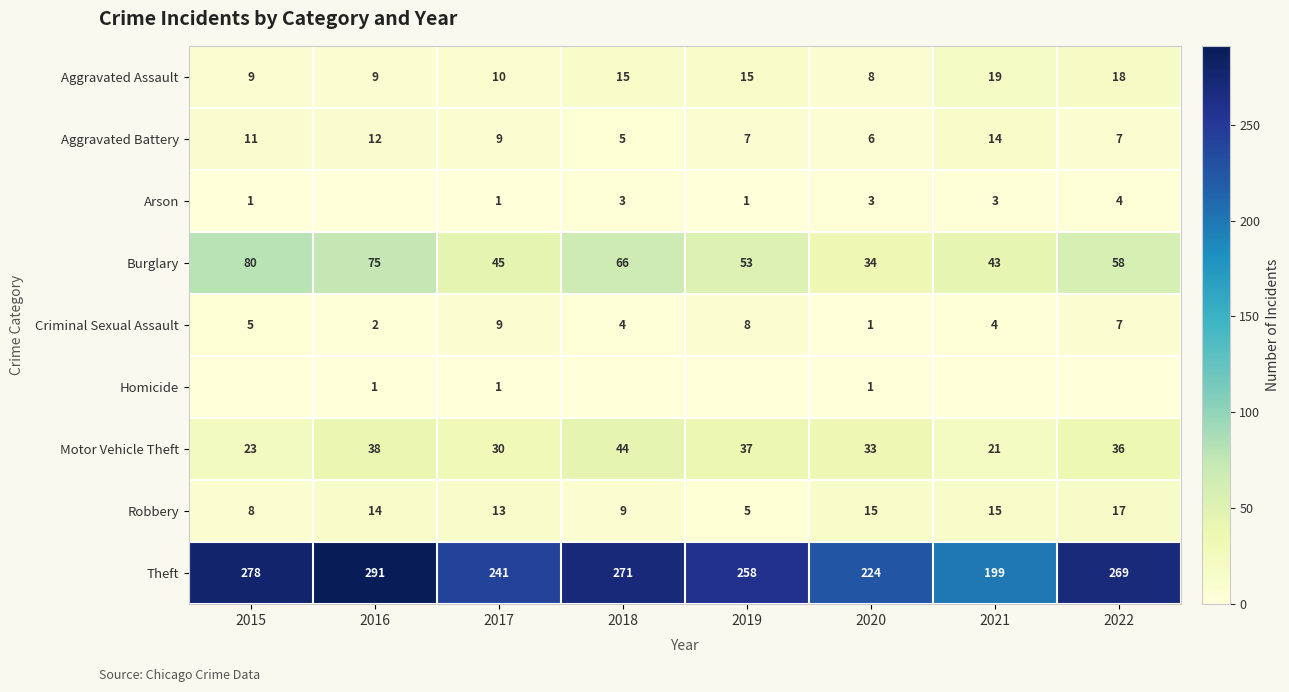

What is the spread (max minus min) of values at 2020?

223